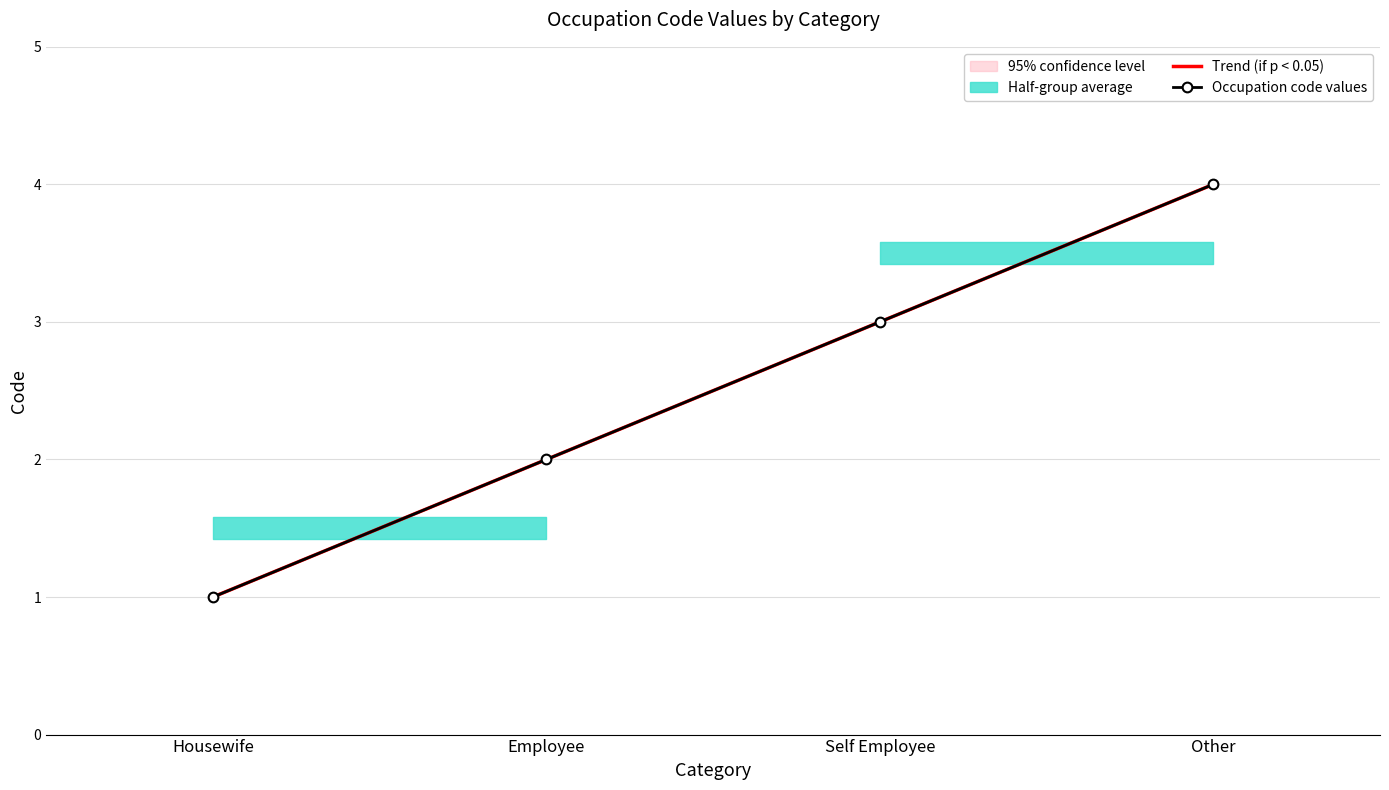

Reading left to right, extract all data points from this chart.

Trend (if p < 0.05): Housewife=1.0	Employee=2.0	Self Employee=3.0	Other=4.0
Occupation code values: Housewife=1.0	Employee=2.0	Self Employee=3.0	Other=4.0